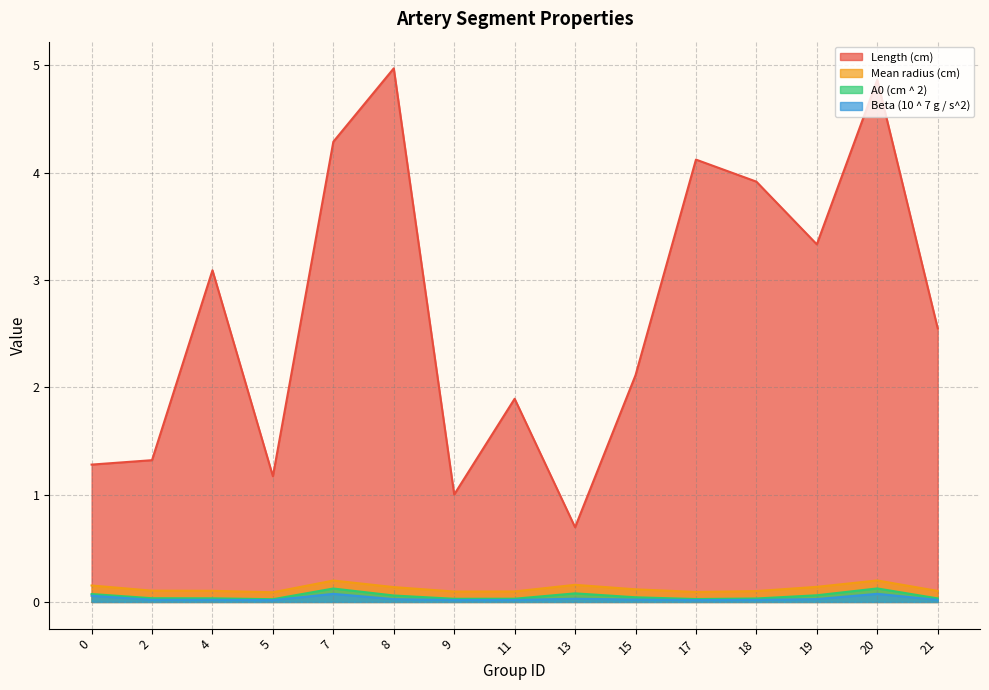

How many data points in Length (cm) are less than 2?

6